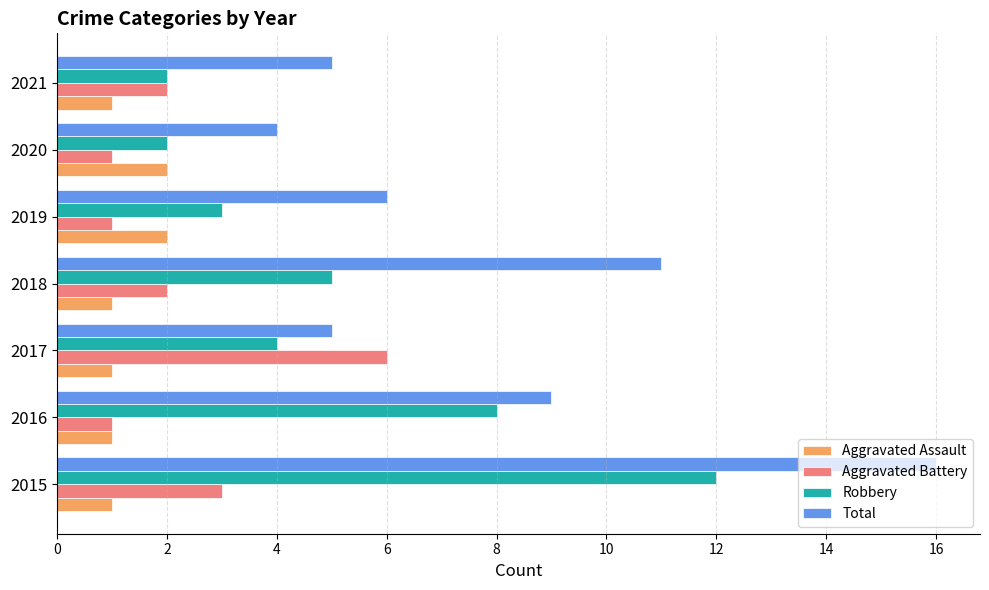

At which category is the sum across all series the highest?

2015